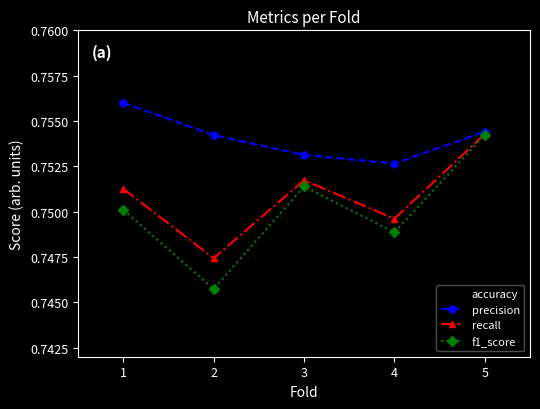

At which category does f1_score reach its first local valley?

2